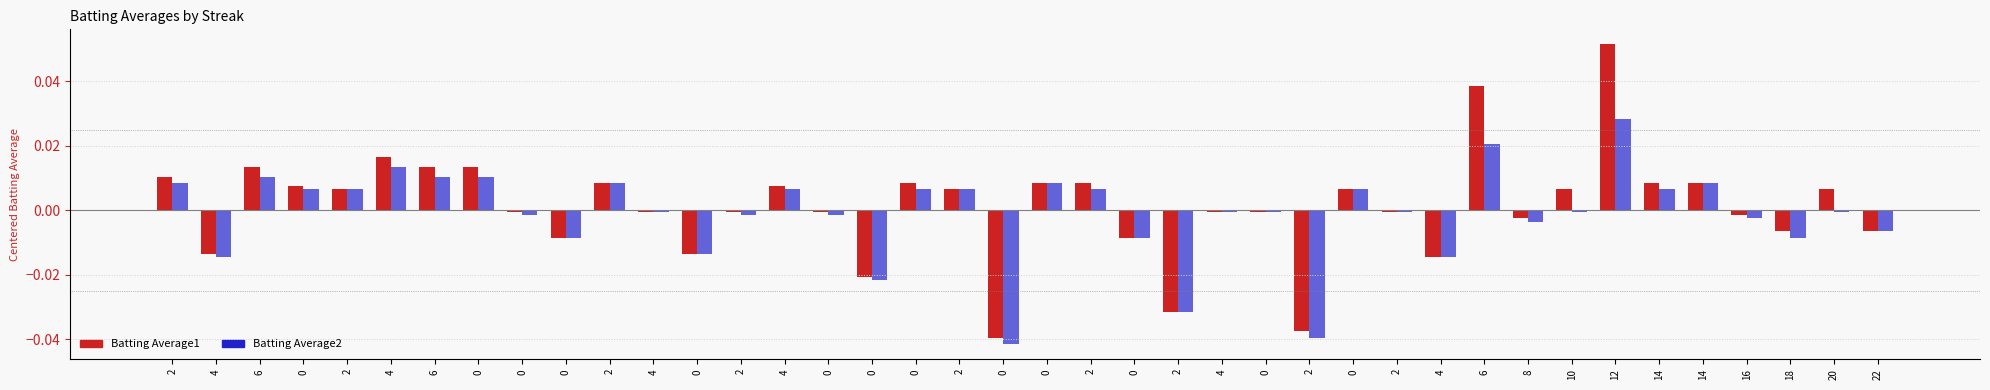

What is the difference between the maximum and minimum values in the Batting Average1 series?

0.1